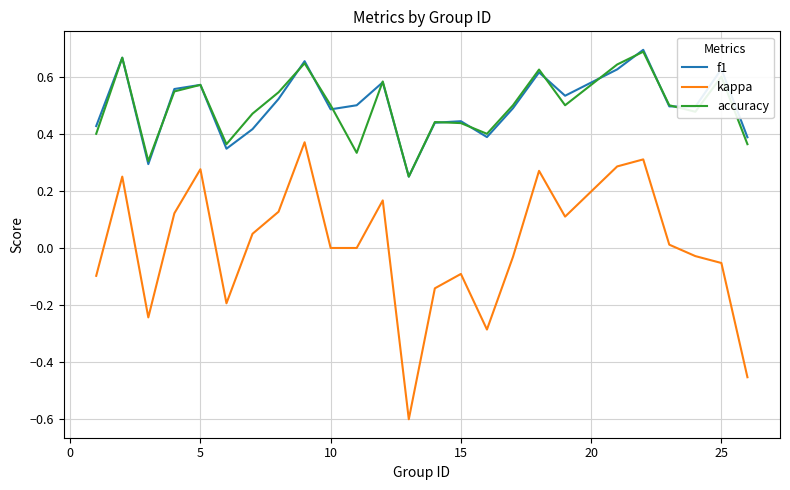

What is the lowest value of the kappa series?

-0.6